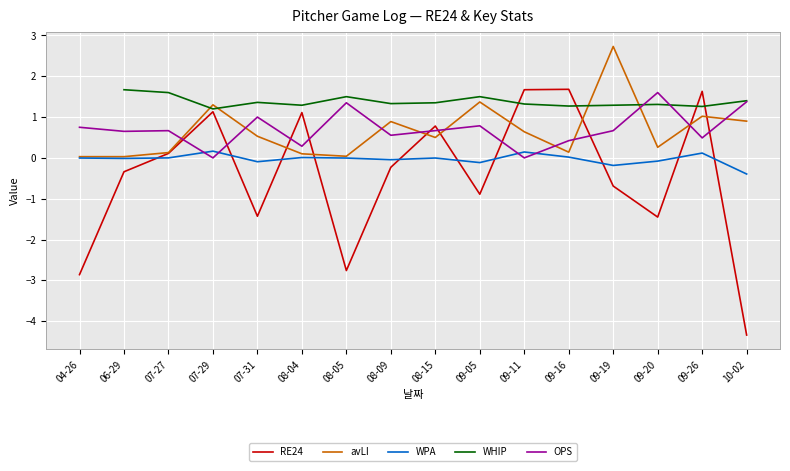

Does the chart display data point markers on the line(s)?

No